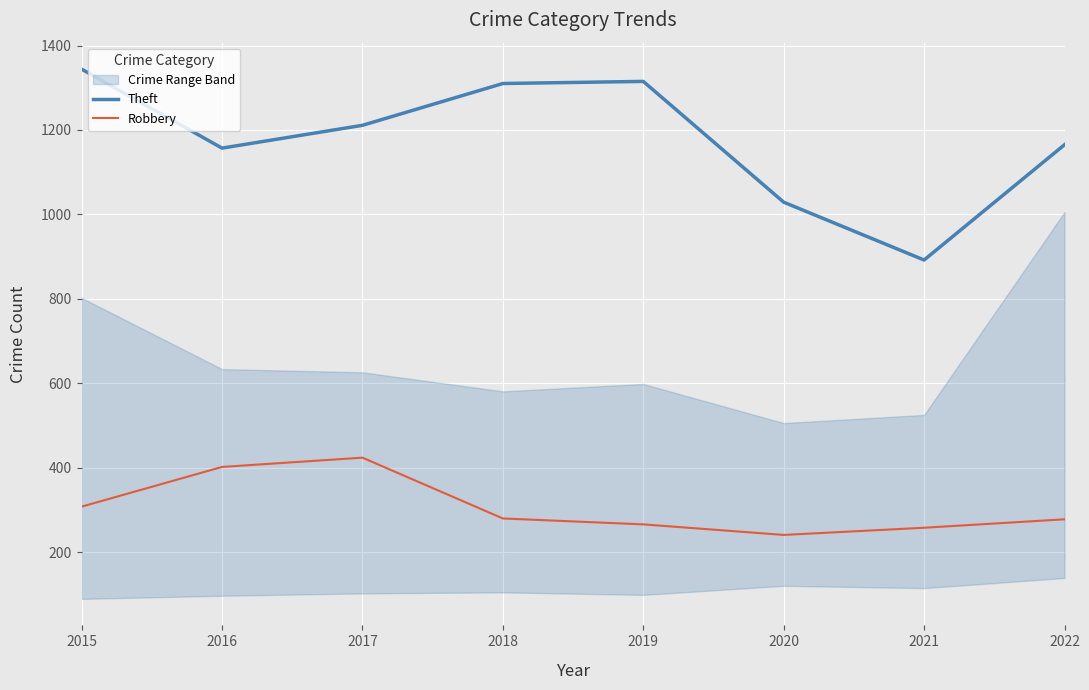

In Theft, how many points are higher than both neighbors (excluding endpoints)?

1